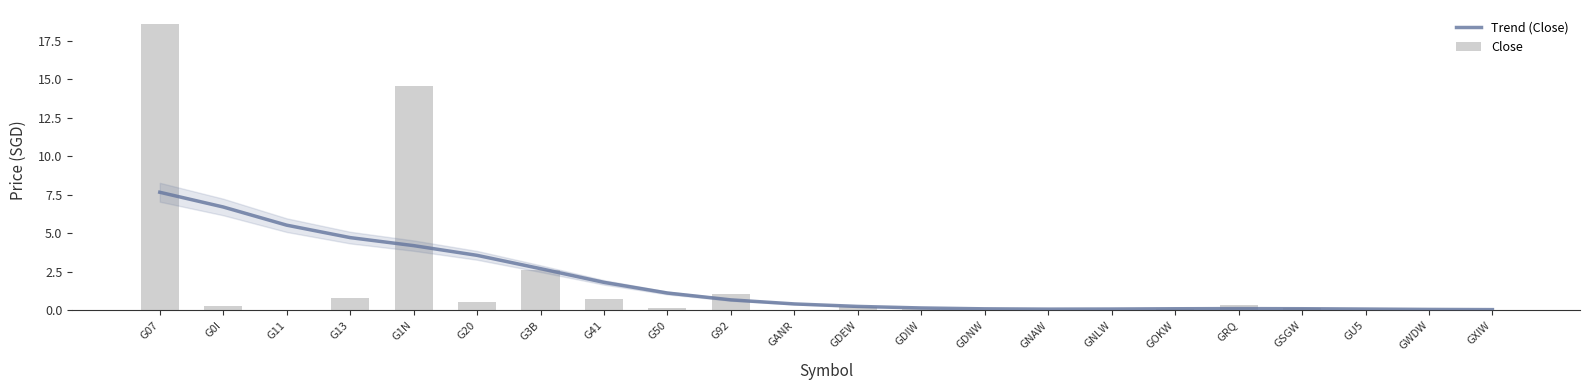

What is the label of the 9th bar from the right?

GDNW